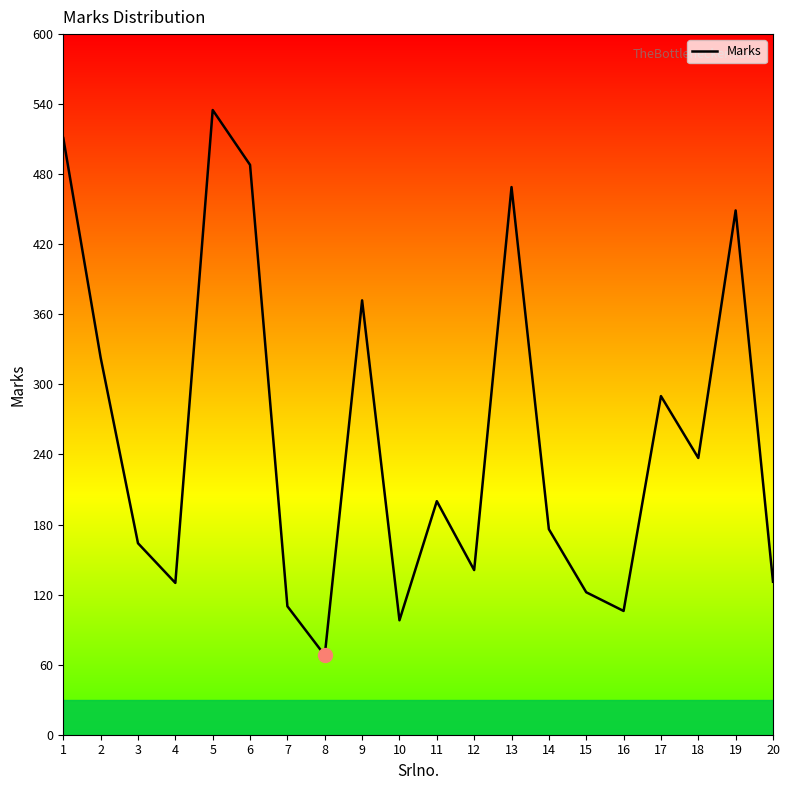

What is the greatest value displayed?

535